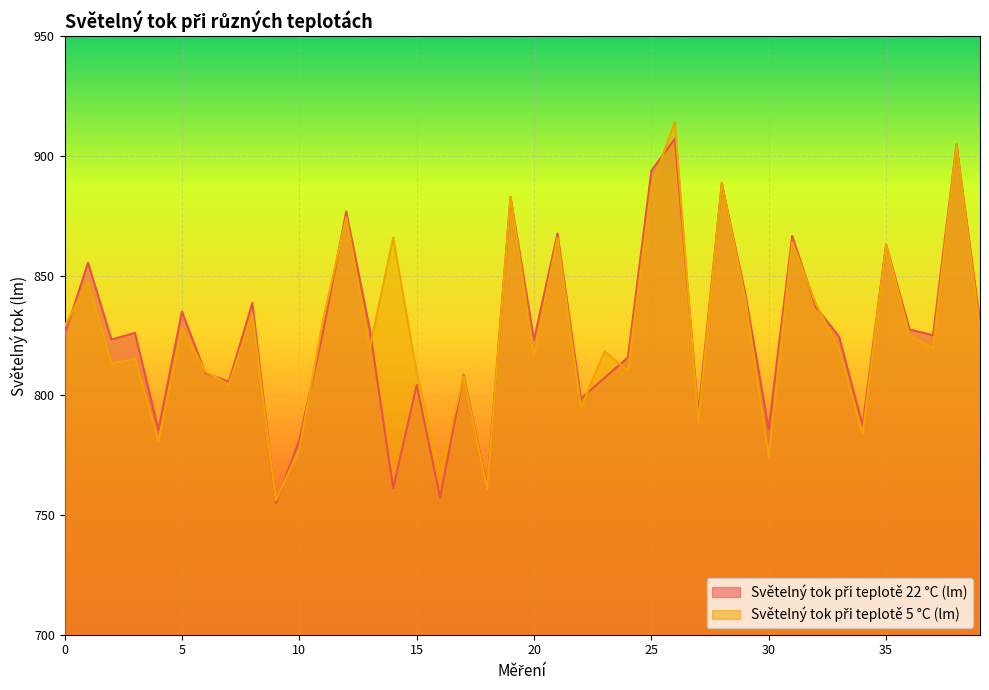

Is it true that Světelný tok při teplotě 22 °C (lm) equals 269.3 at 9?

False